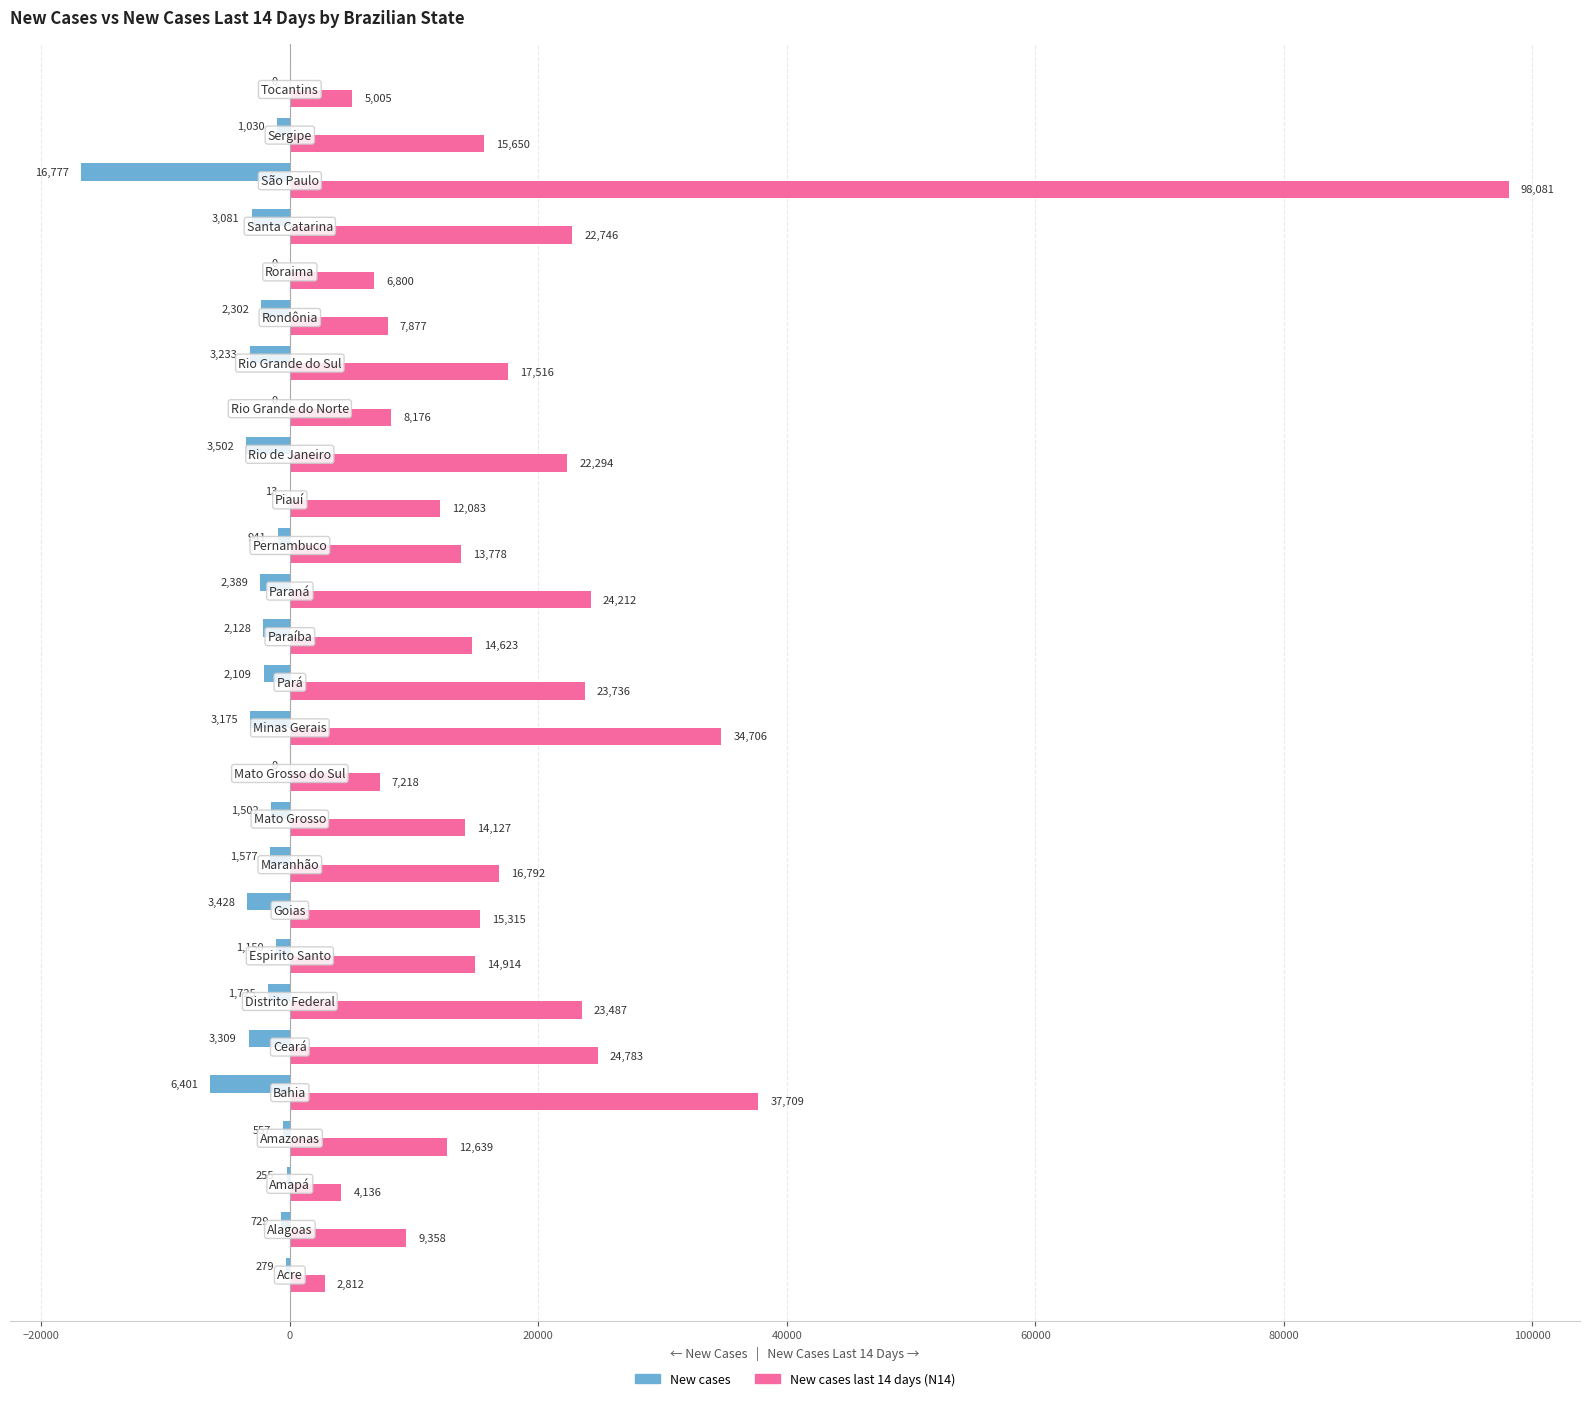

What is the highest value of the New cases last 14 days (N14) series?

98081